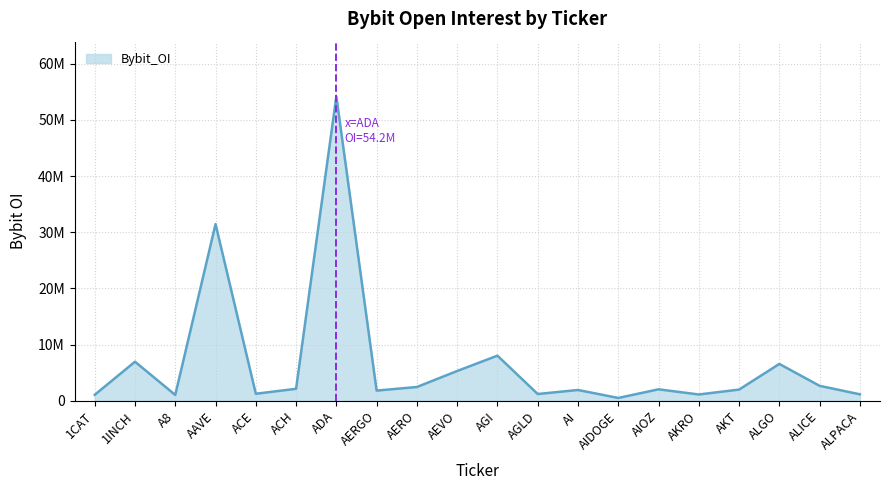

True or false: there are more than 2 points higher than both neighbors.

True